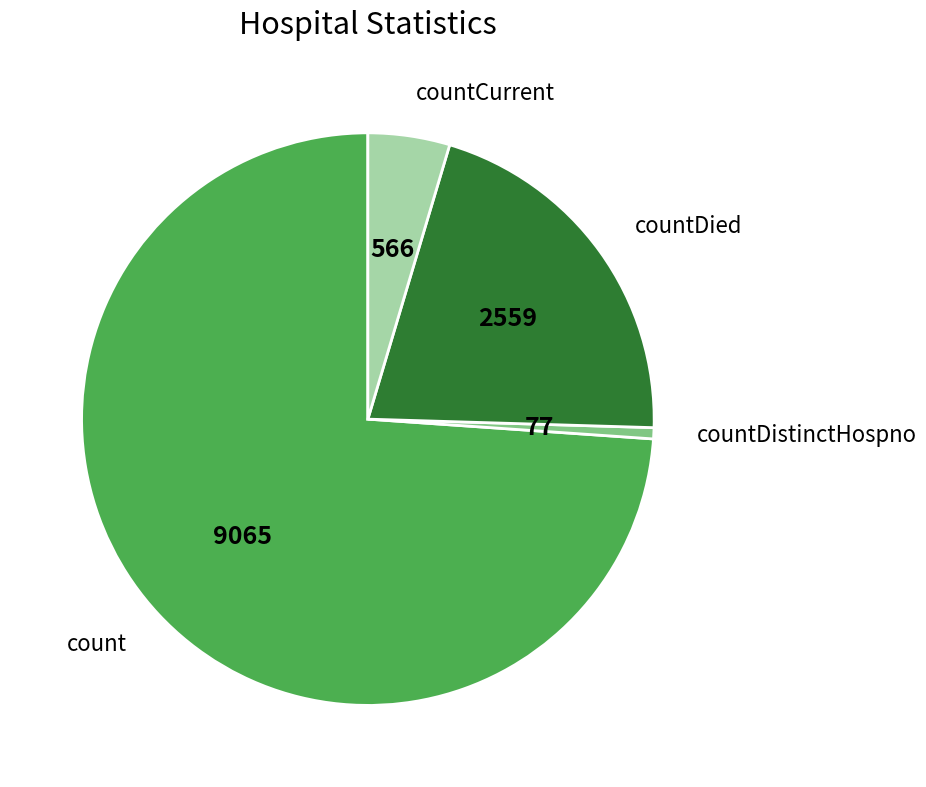

Combined, do countDied and countCurrent account for over 50%?

No